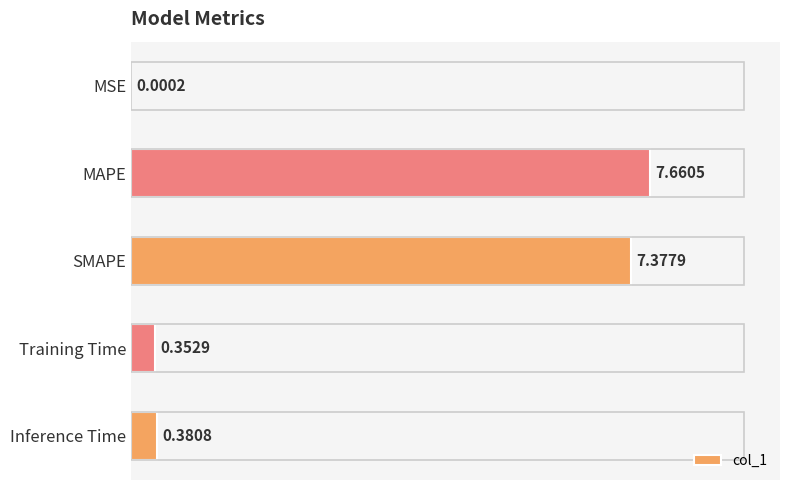

What is the change in value from MAPE to Inference Time?

-7.3